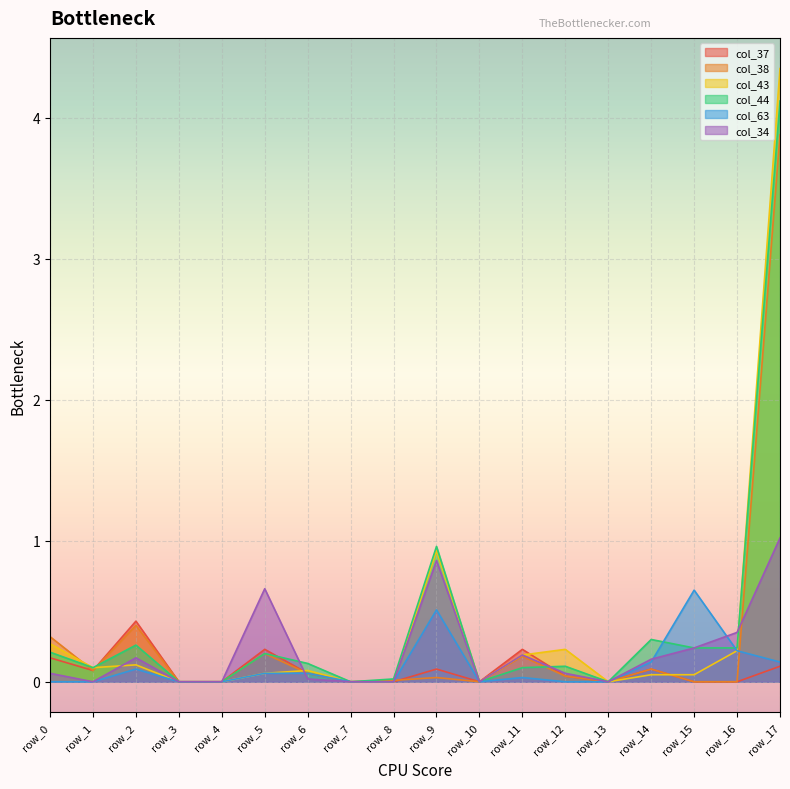

The value of col_34 at row_3 is 0.3. True or false?

False